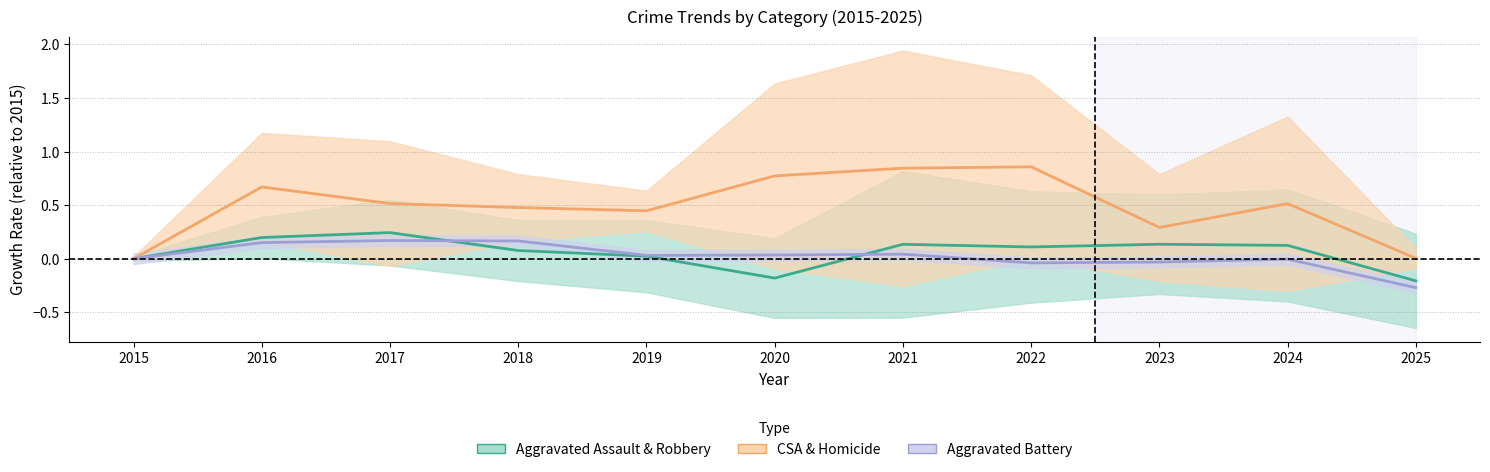

What is the sum of the Aggravated Assault & Robbery values at 2015 and 2018?

0.1